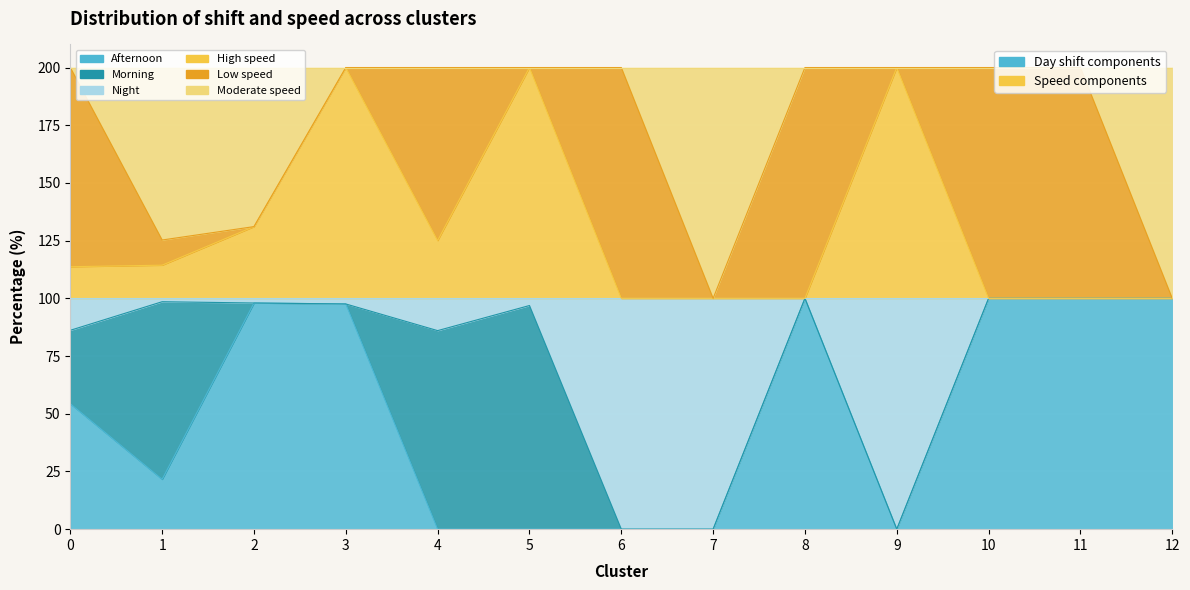

What is the value of the High speed point at the 1st from the left?

113.7